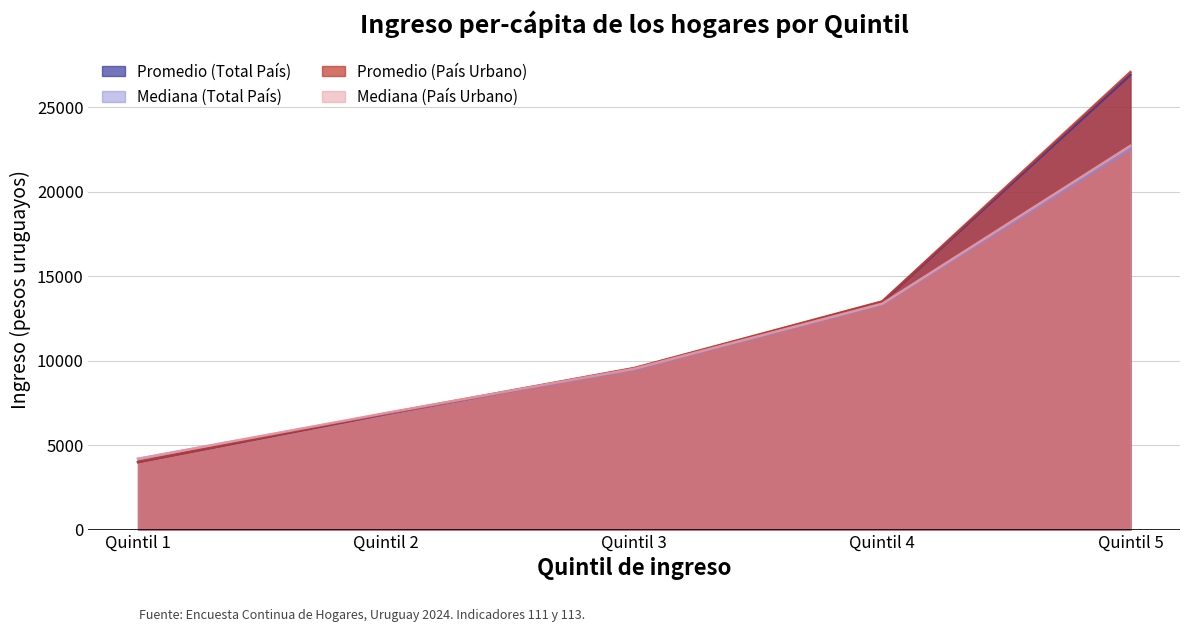

What is the difference between the second highest and minimum values in the Promedio (País Urbano) series?

9507.3